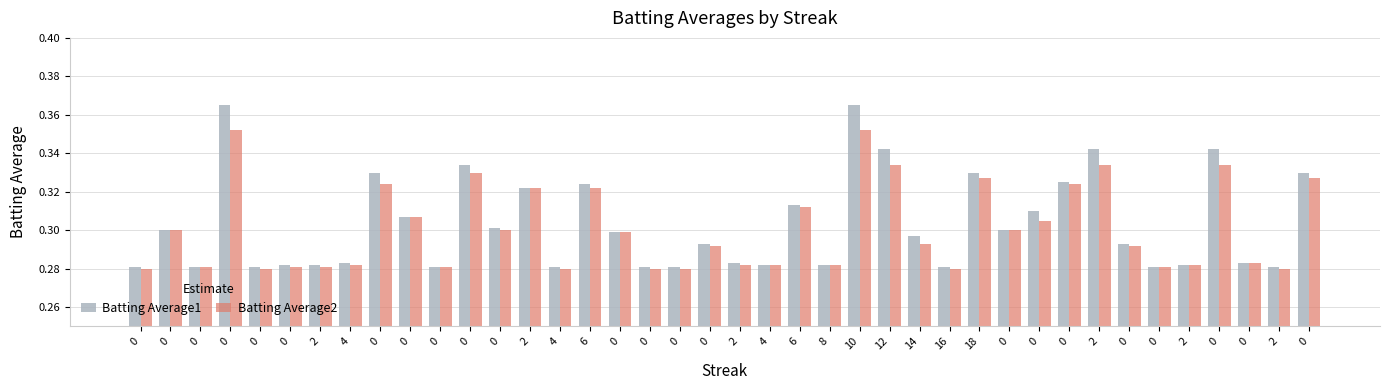

Reading right to left, extract all data points from this chart.

Batting Average1: 0=0.3	2=0.3	0=0.3	0=0.3	2=0.3	0=0.3	0=0.3	2=0.3	0=0.3	0=0.3	0=0.3	18=0.3	16=0.3	14=0.3	12=0.3	10=0.4	8=0.3	6=0.3	4=0.3	2=0.3	0=0.3	0=0.3	0=0.3	0=0.3	6=0.3	4=0.3	2=0.3	0=0.3	0=0.3	0=0.3	0=0.3	0=0.3	4=0.3	2=0.3	0=0.3	0=0.3	0=0.4	0=0.3	0=0.3	0=0.3
Batting Average2: 0=0.3	2=0.3	0=0.3	0=0.3	2=0.3	0=0.3	0=0.3	2=0.3	0=0.3	0=0.3	0=0.3	18=0.3	16=0.3	14=0.3	12=0.3	10=0.4	8=0.3	6=0.3	4=0.3	2=0.3	0=0.3	0=0.3	0=0.3	0=0.3	6=0.3	4=0.3	2=0.3	0=0.3	0=0.3	0=0.3	0=0.3	0=0.3	4=0.3	2=0.3	0=0.3	0=0.3	0=0.4	0=0.3	0=0.3	0=0.3